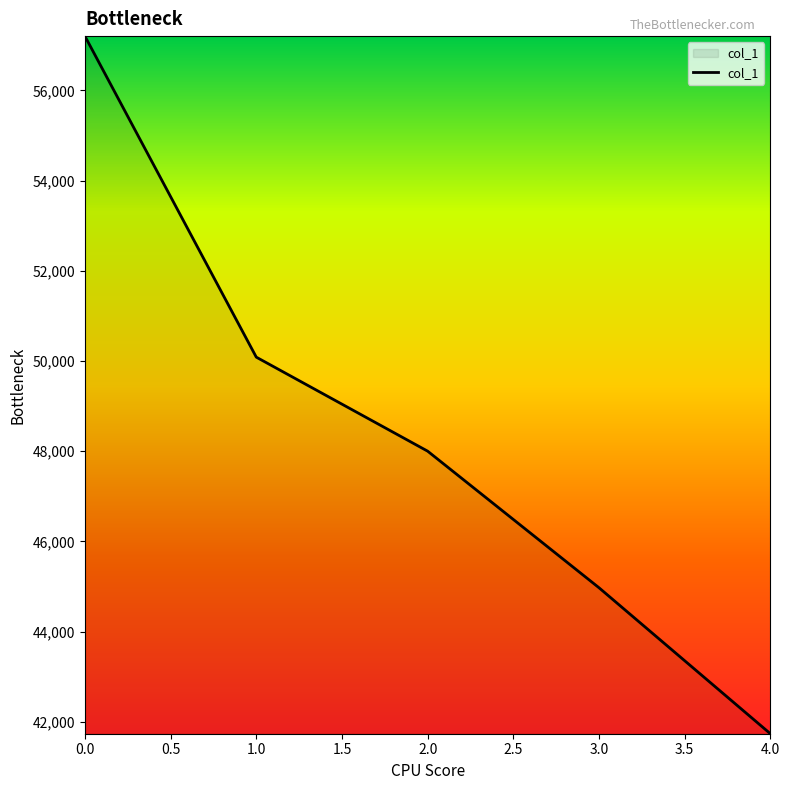

Approximately how many times larger is the value at 3.0 compared to 2.0?

0.9